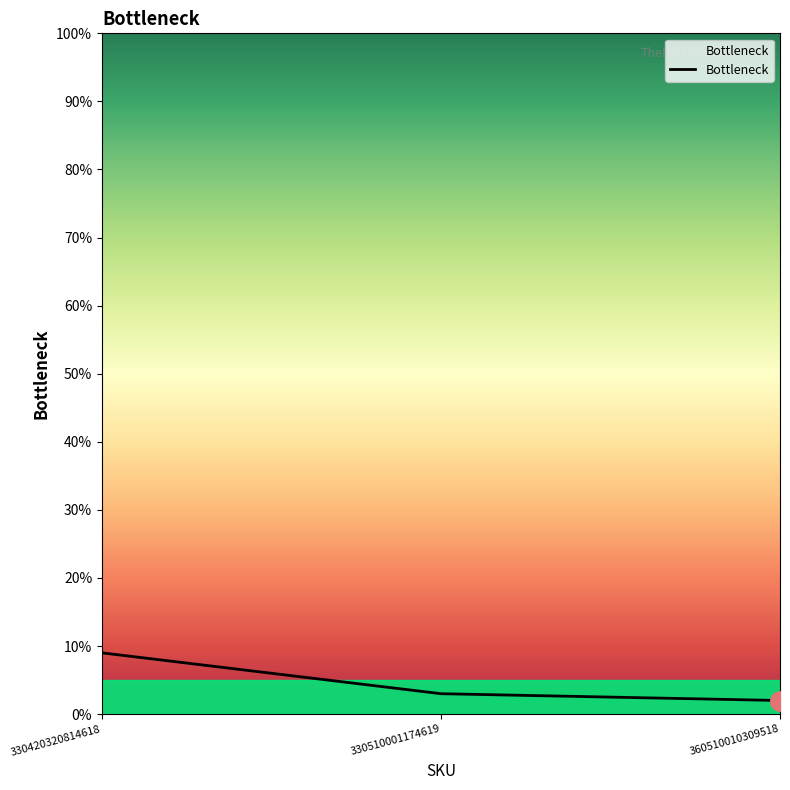

What is the sum of the values at 330420320814618 and 330510001174619?

12